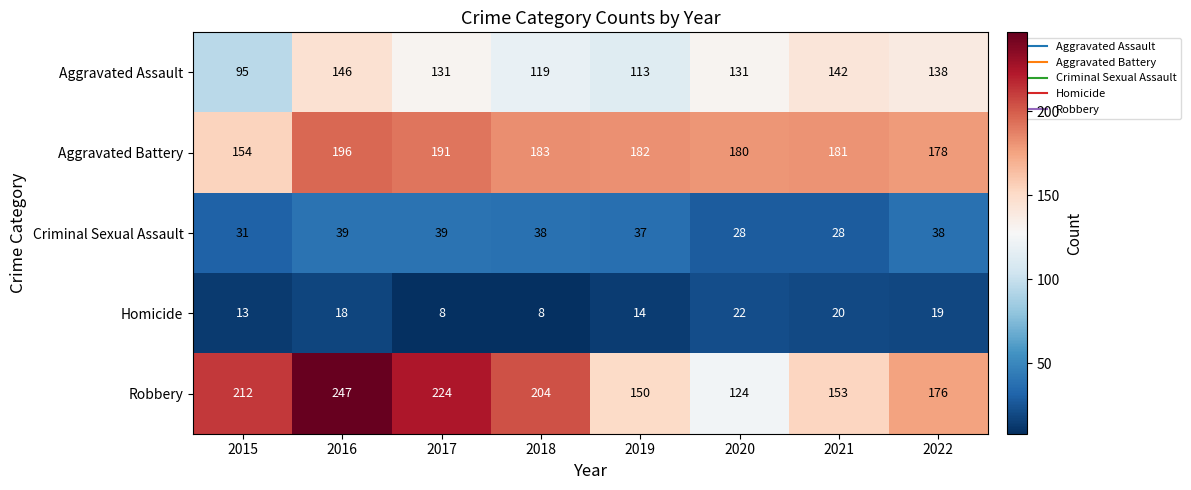

What is the spread (max minus min) of values at 2017?

216